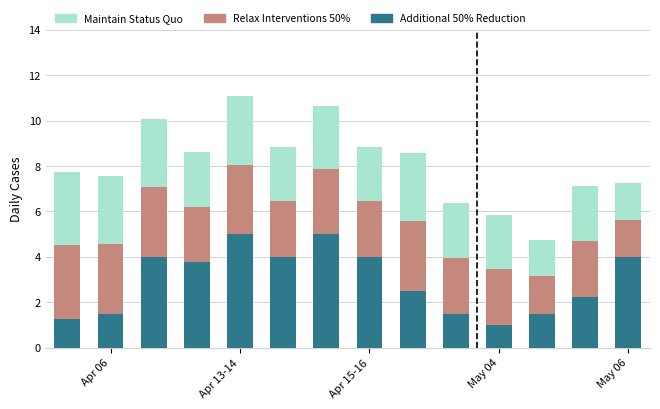

How many data points in Additional 50% Reduction are less than 3?

7